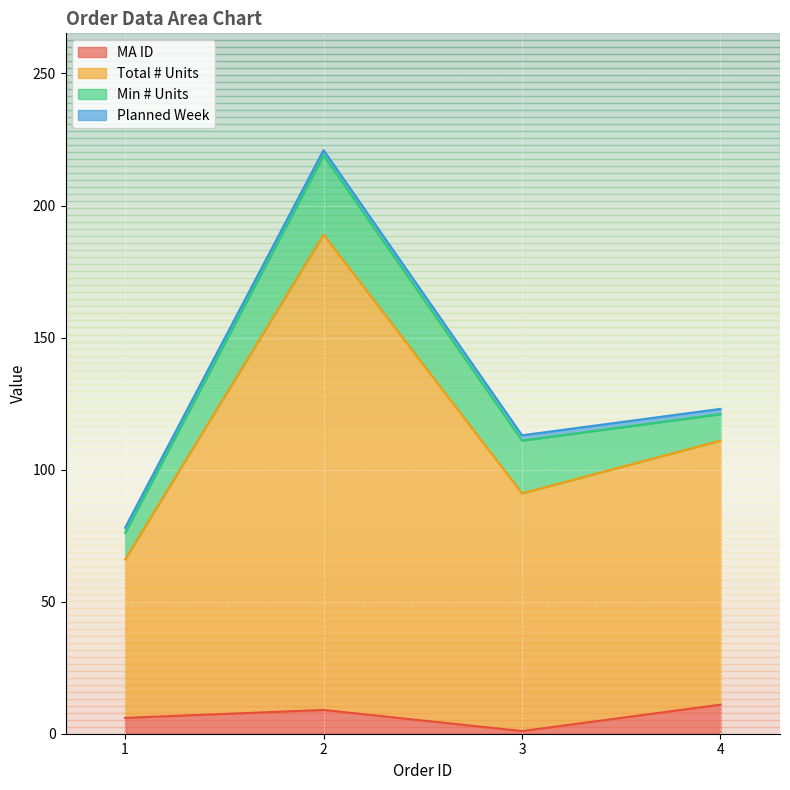

Where is MA ID nearest to the value 6?

1